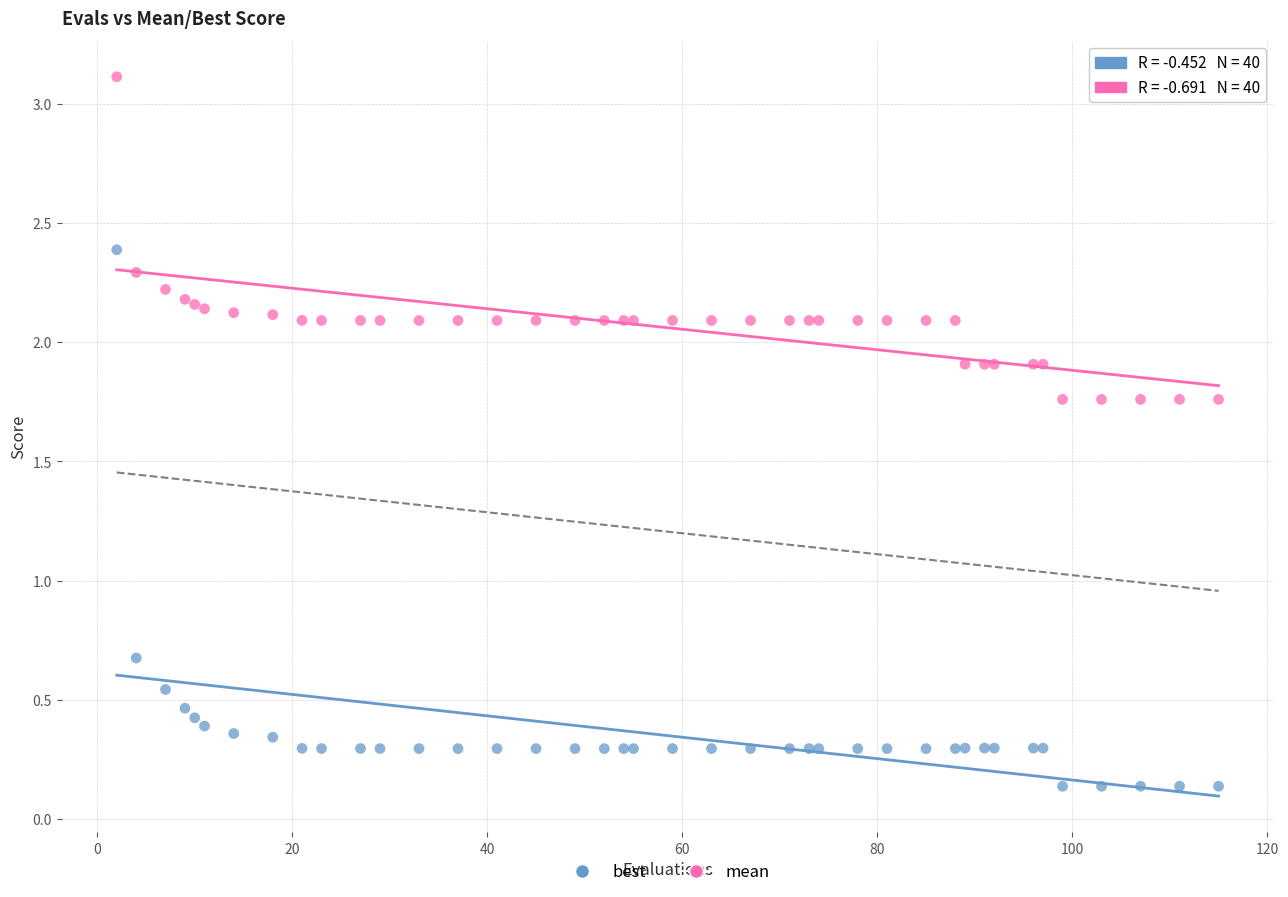

Which series contains the highest Y value?

mean